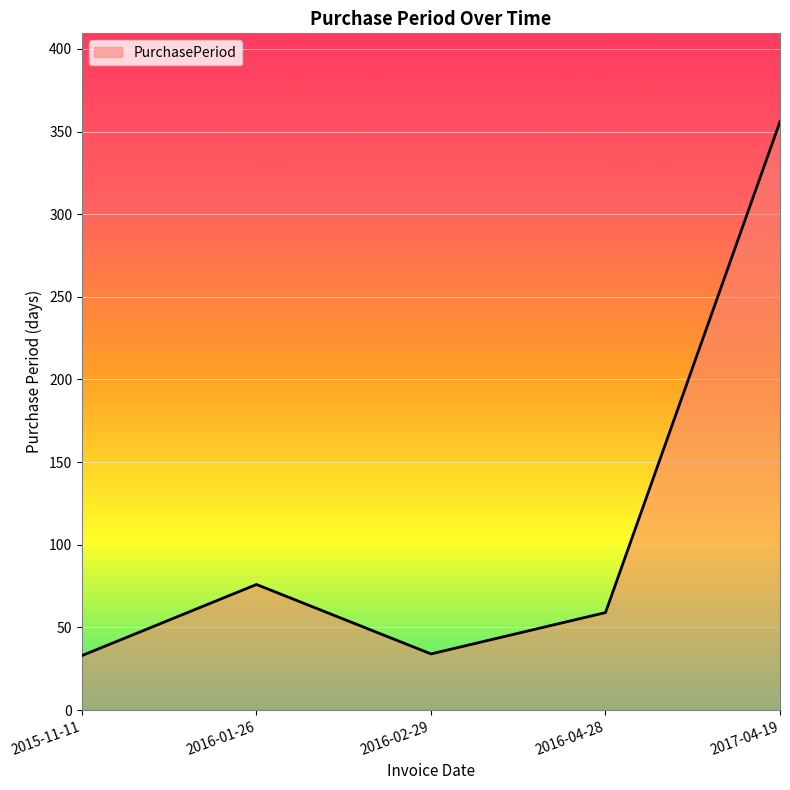

Approximately how many times larger is the value at 2016-04-28 compared to 2016-01-26?

0.8